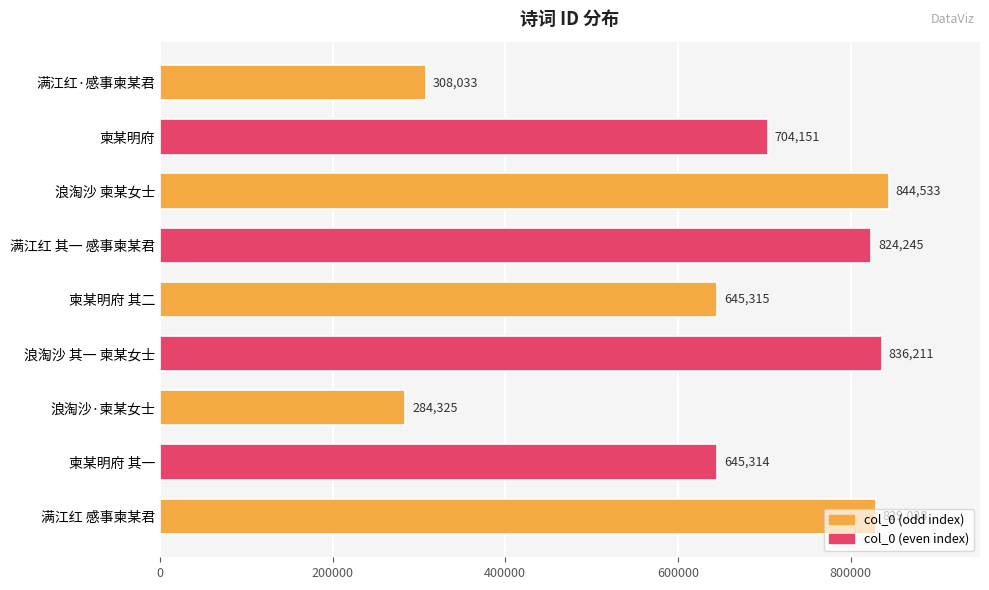

What position from the top is 浪淘沙 柬某女士?

3